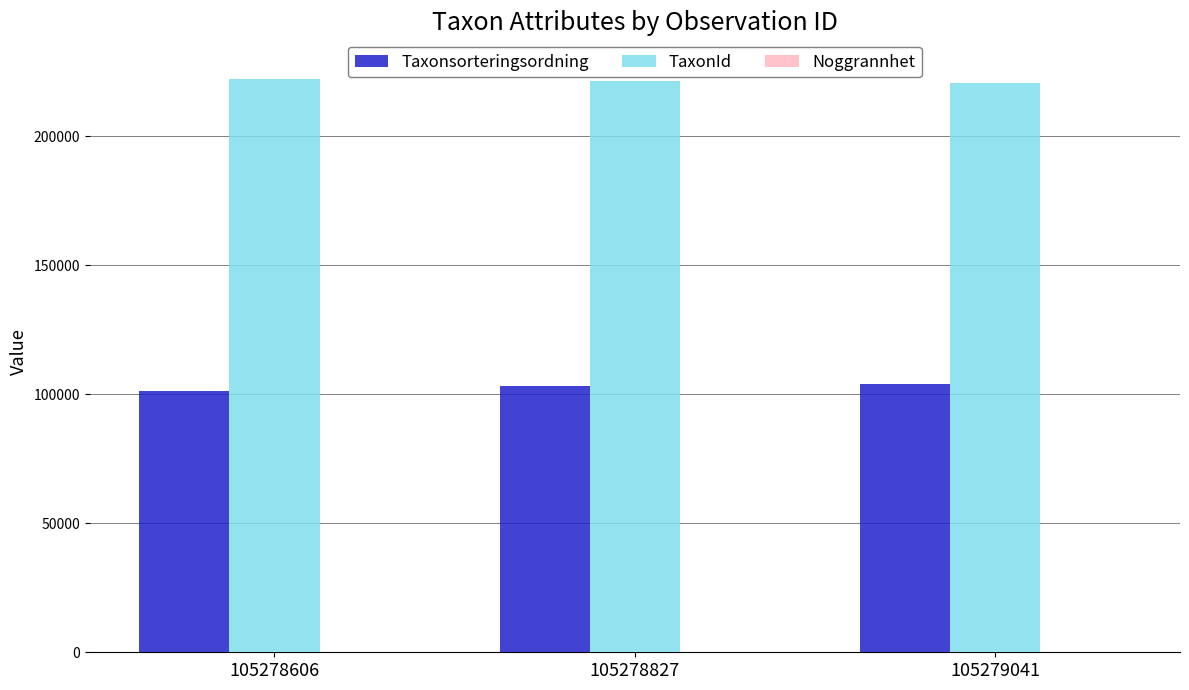

Is the value of Taxonsorteringsordning at 105278827 greater than the value of TaxonId at 105278606?

No